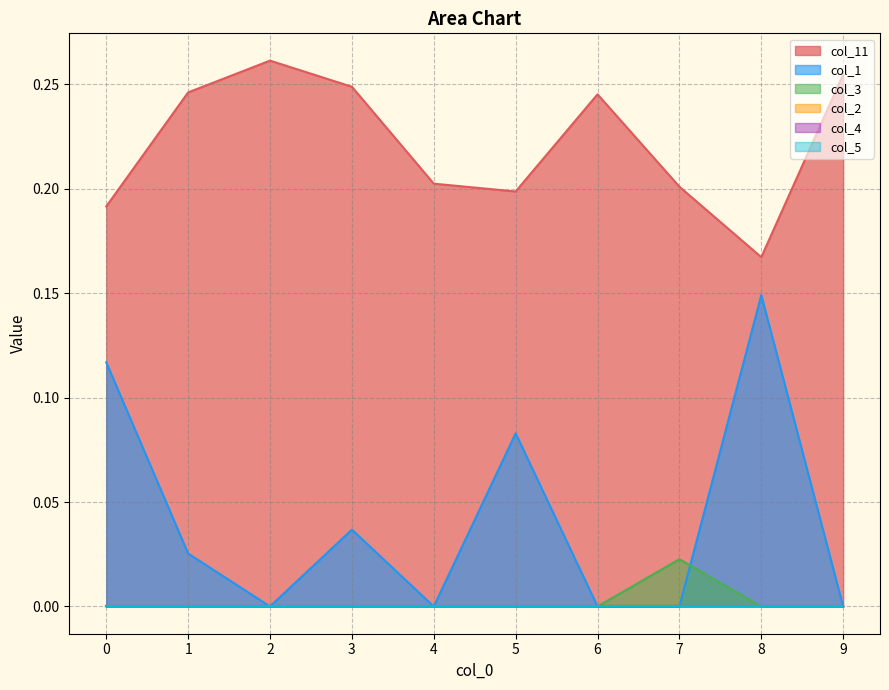

At which label is col_1 closest to 0?

2